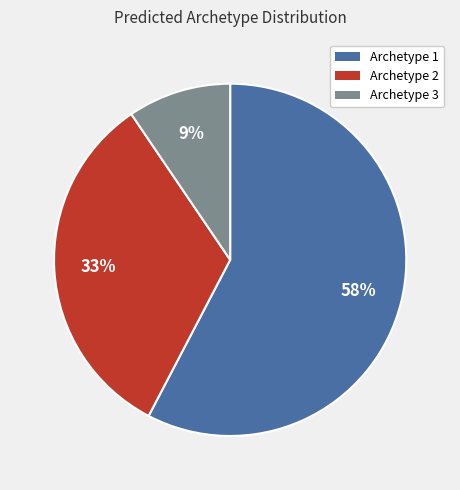

What is the majority slice?

Archetype 1